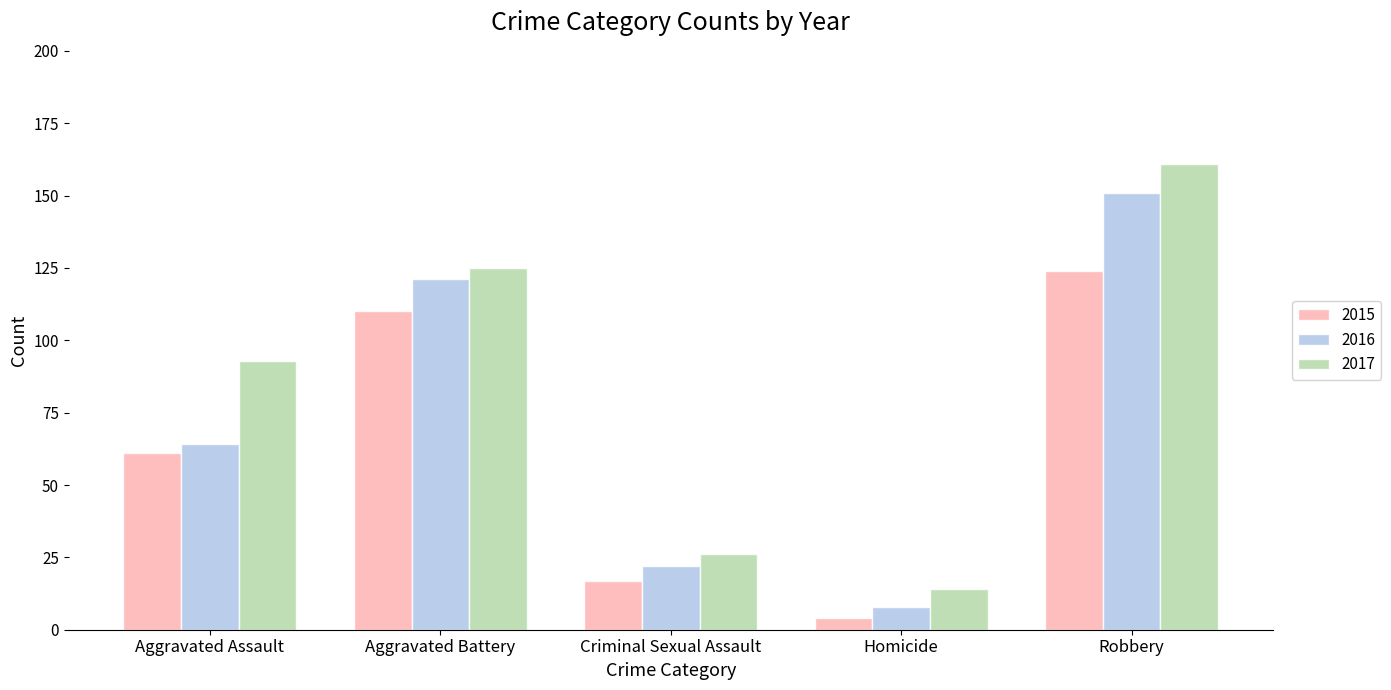

What is the difference between the maximum and minimum values in the 2017 series?

147